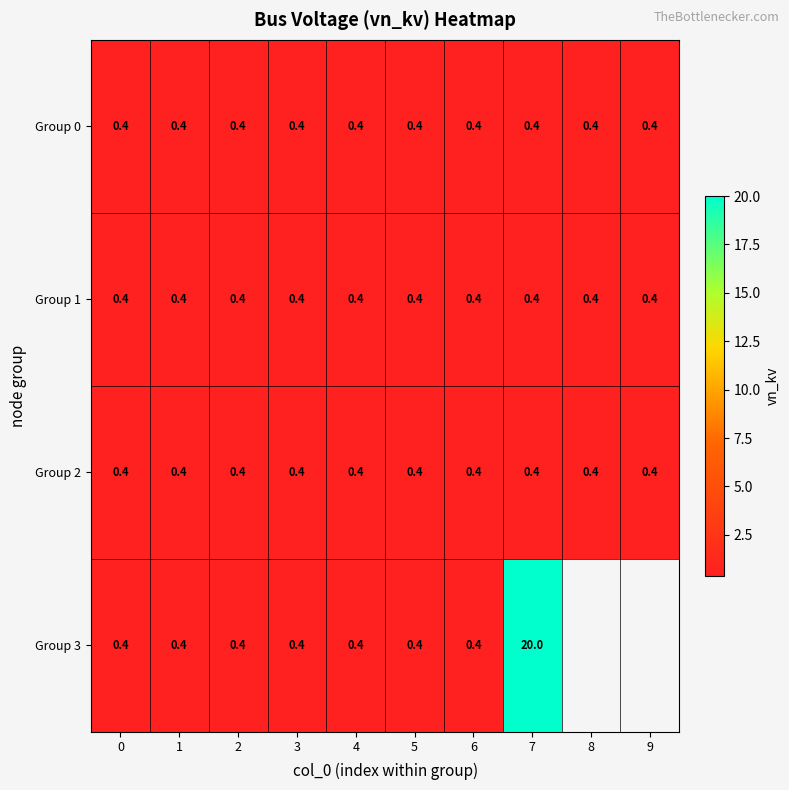

What value does the Group 2 series have at 4?

0.4